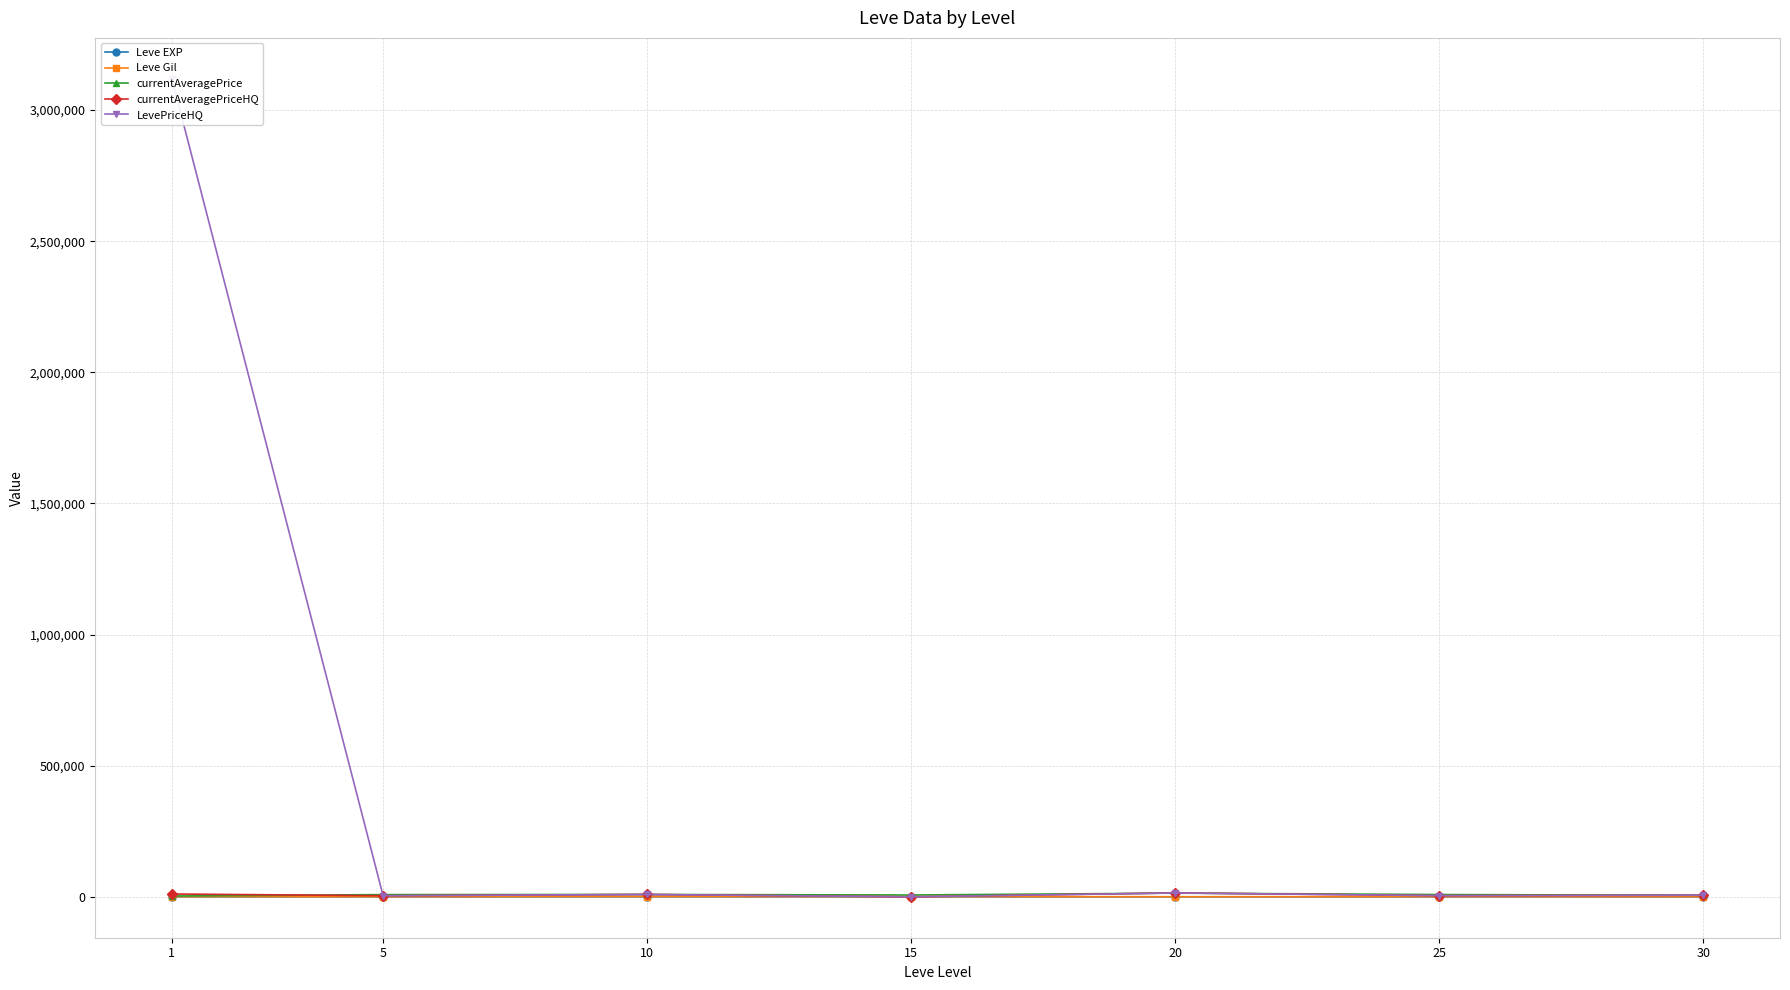

Is it true that Leve EXP equals 28.5 at 30?

False